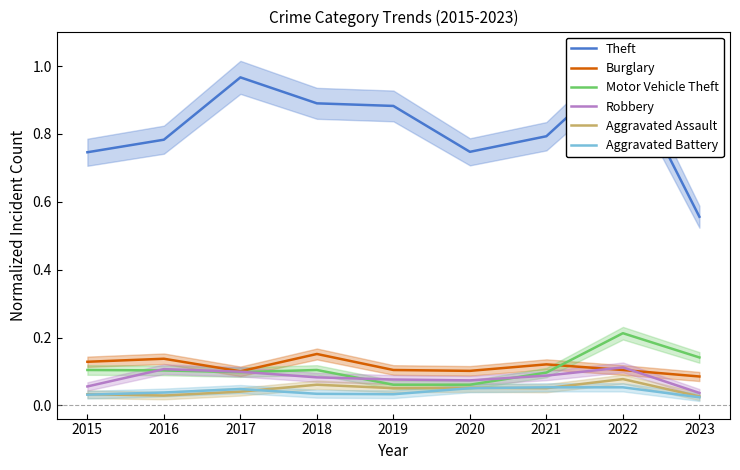

What is the total value across all series at 2021?

1.2